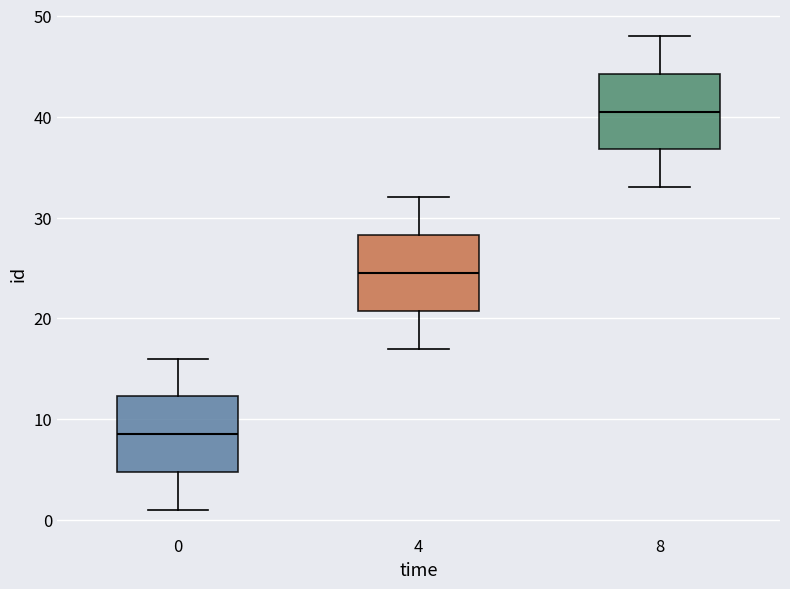

Reading left to right, transcribe this box plot: for each box, give where its median line is, the range the box spans, and where its two whiskers end, as read against the y-axis. The values are not printed on the chart, so give them approximately, as read against the axis.

0: median 9, box 5 to 12, whiskers 1 to 16
4: median 25, box 21 to 28, whiskers 17 to 32
8: median 41, box 37 to 44, whiskers 33 to 48